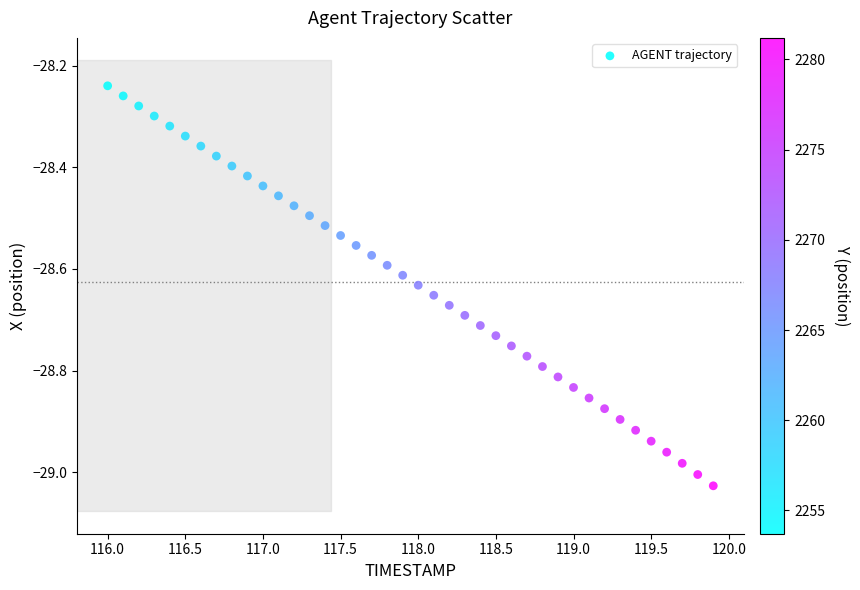

What is the range of Y values (max minus min)?

0.8